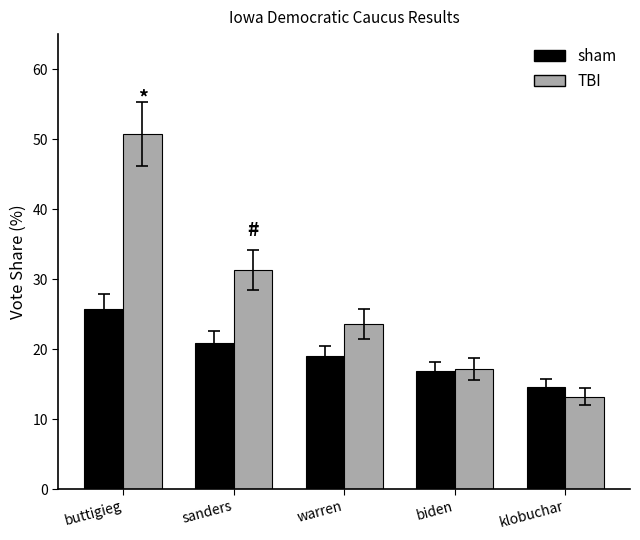

Does the chart contain any negative values?

No